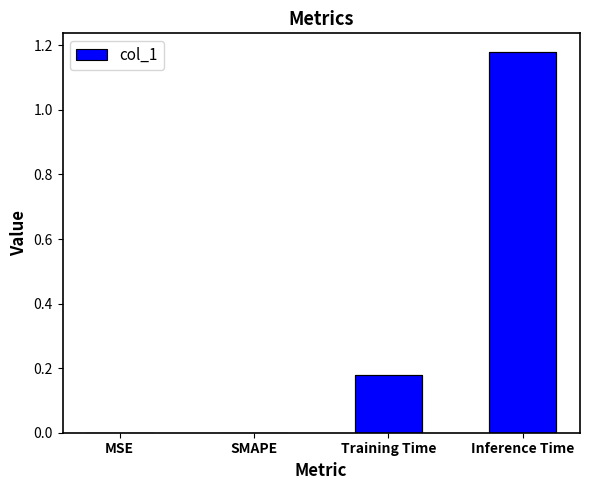

How many values are between 0 and 1?

3